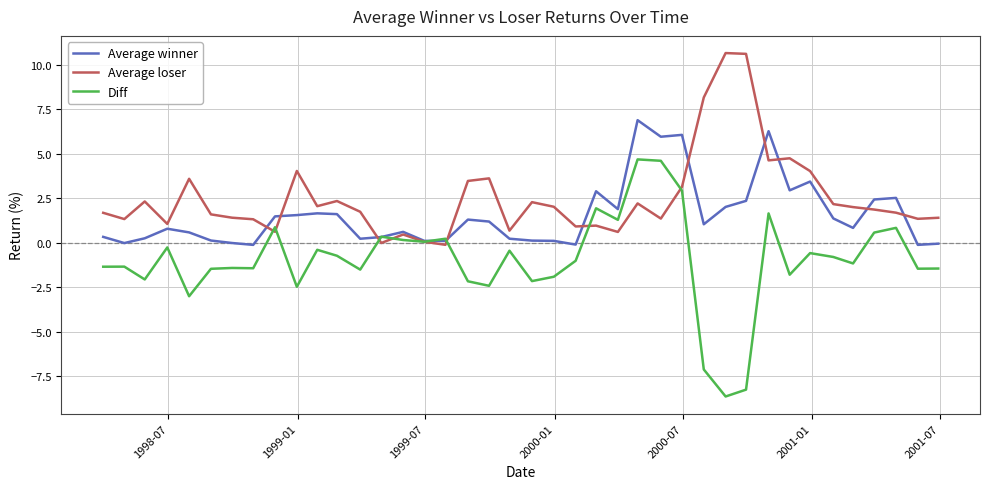

Which series has the widest spread of values?

Diff